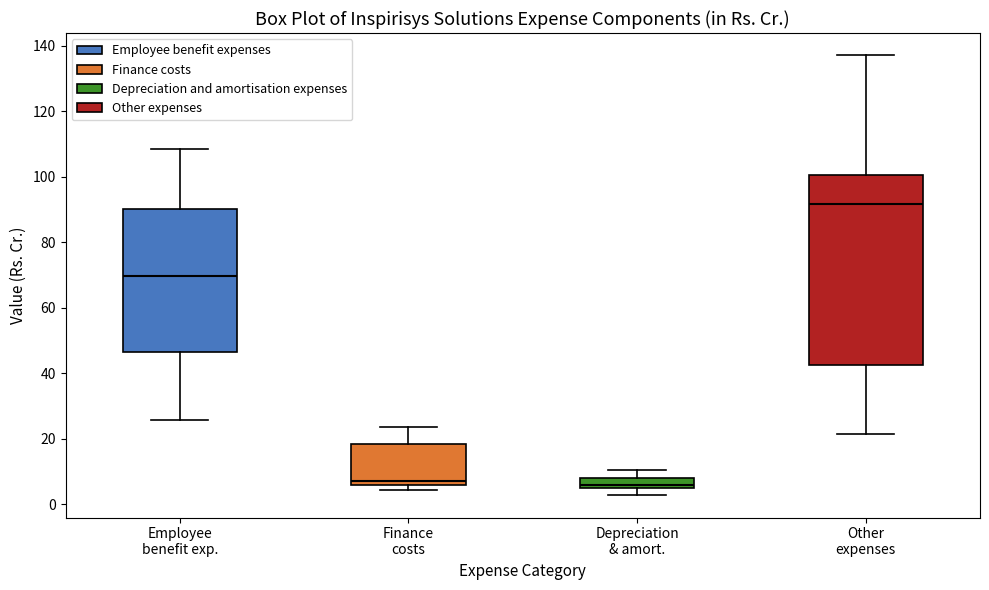

Which box has the highest median line?

Other expenses